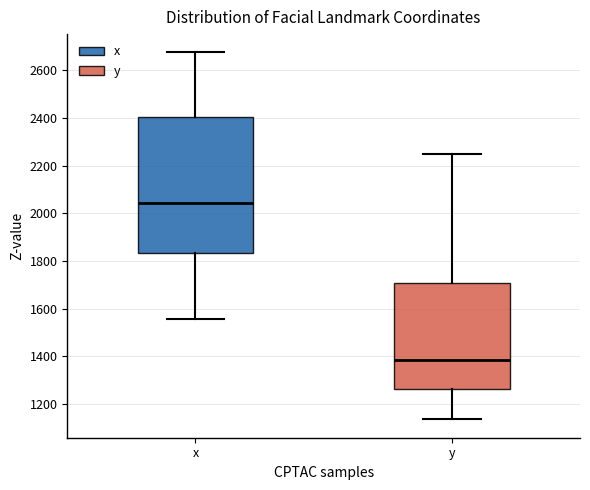

Comparing the boxes themselves (not the whiskers), which one is the tallest?

x